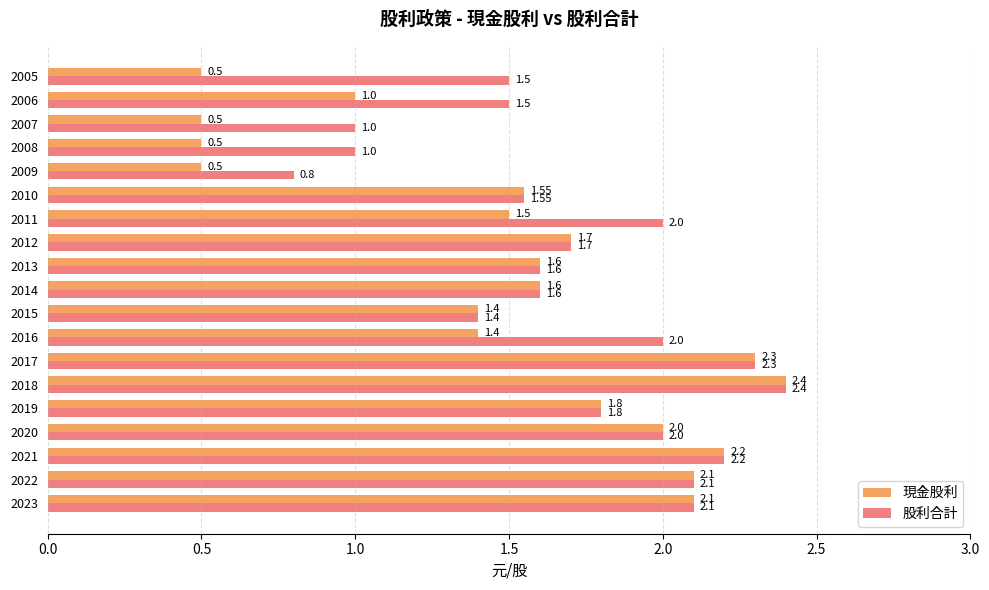

Between 2008 and 2005, which series saw the biggest shift?

股利合計